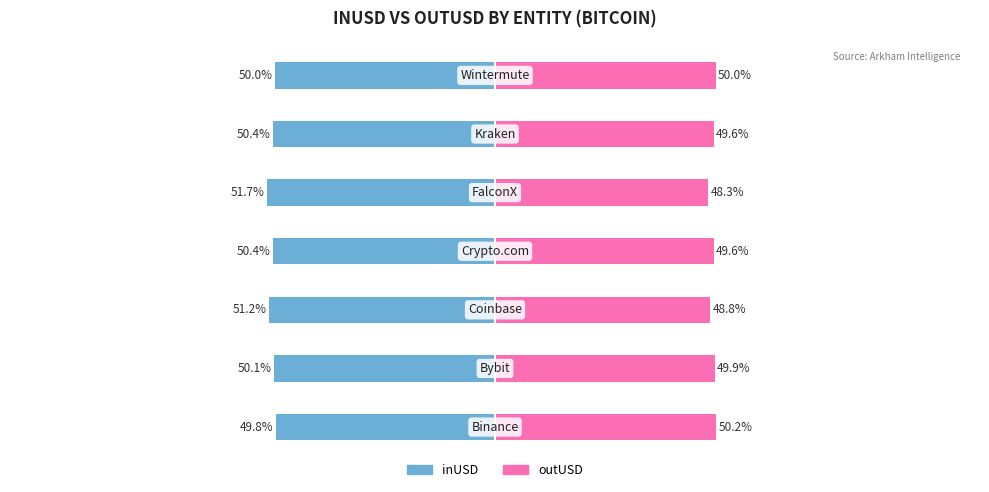

Are the bars grouped side by side (vs. stacked)?

Yes